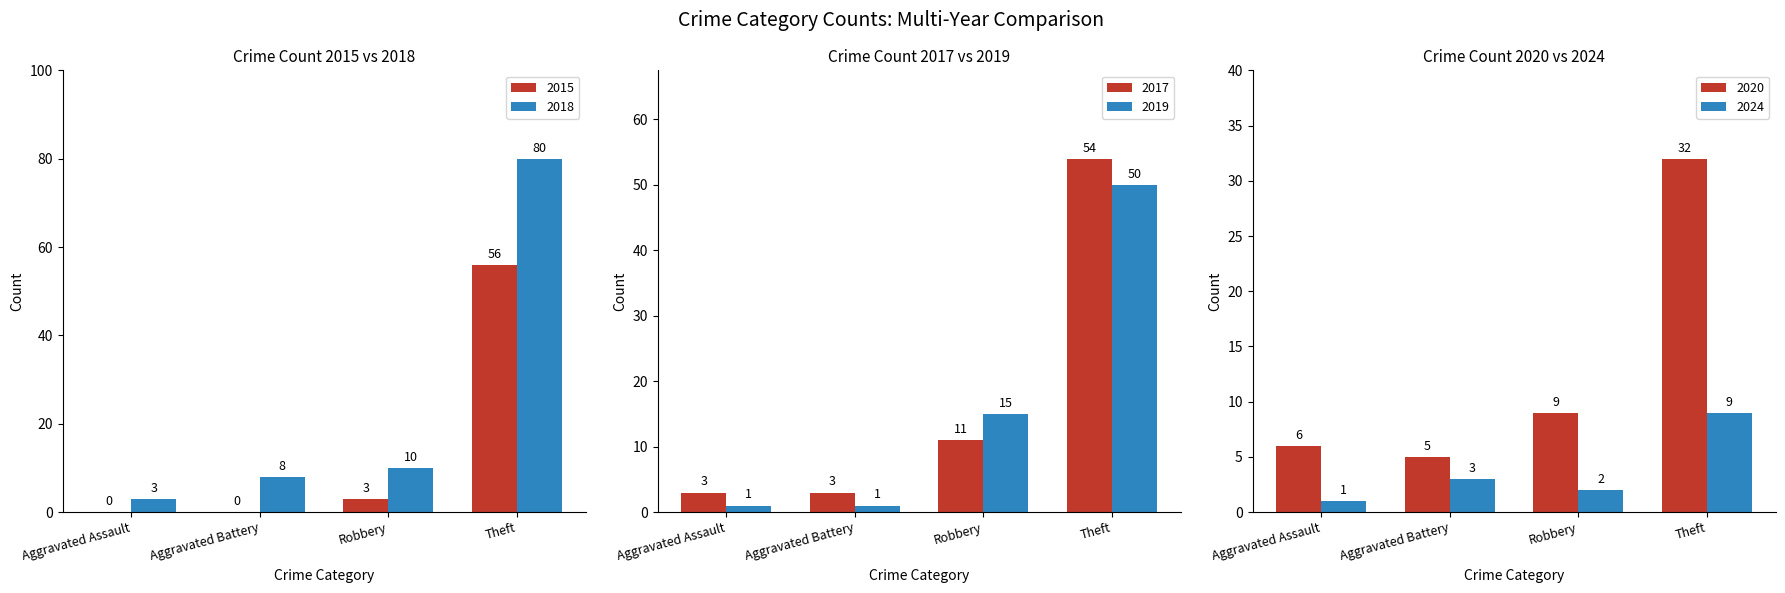

Are the bars grouped side by side (vs. stacked)?

Yes